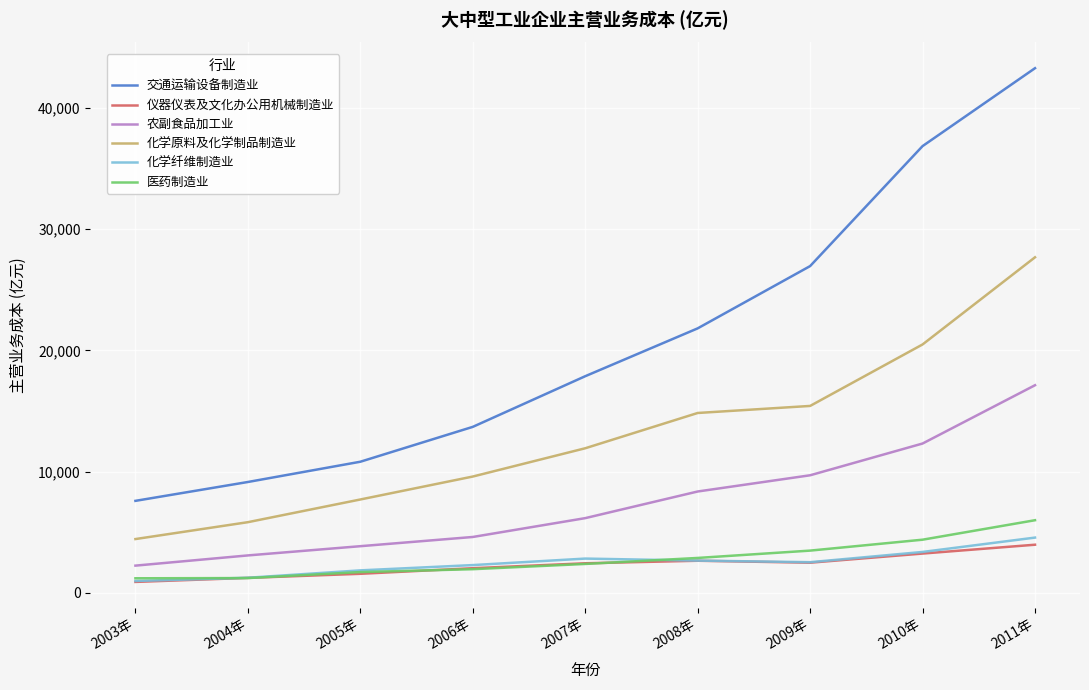

True or false: 交通运输设备制造业 and 化学纤维制造业 intersect in this chart.

False